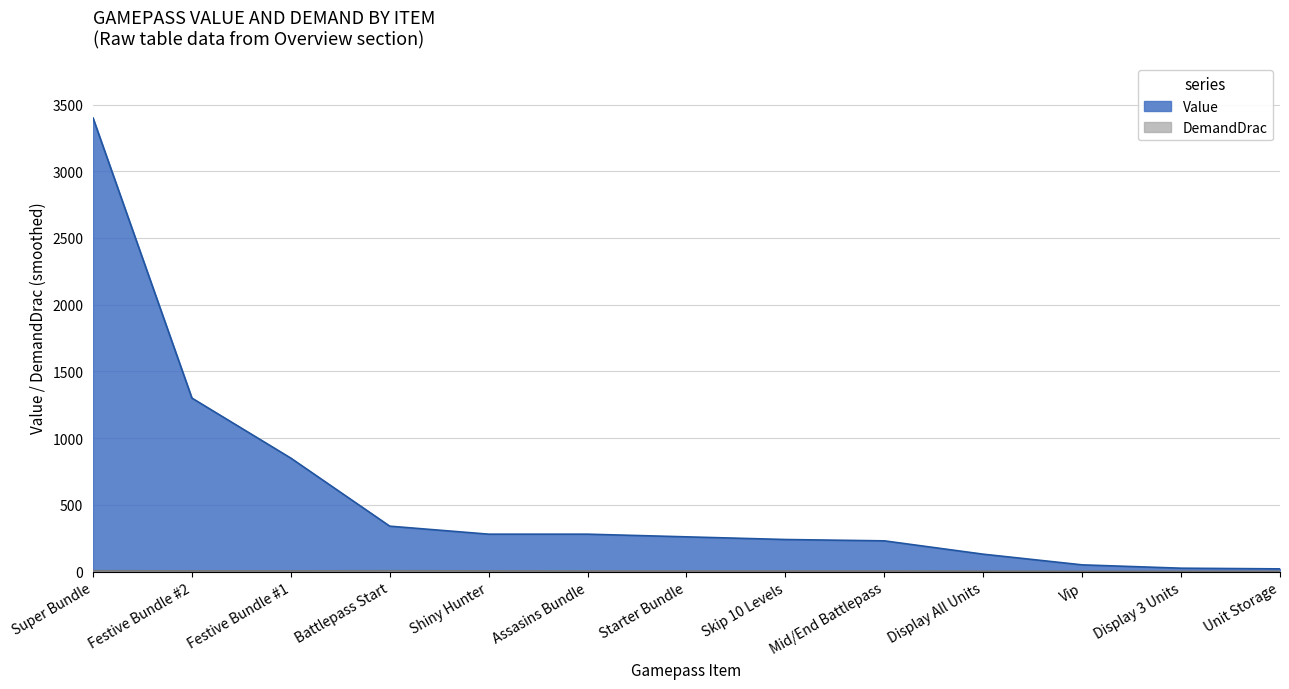

At which label is Value closest to 1710?

Festive Bundle #2